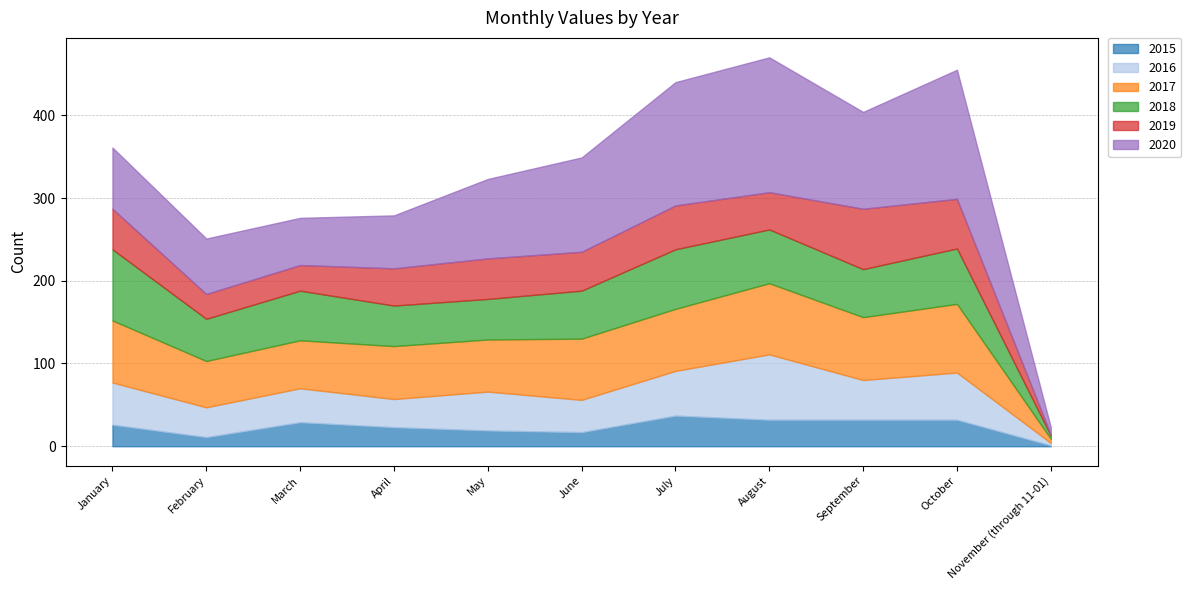

At February, list the series in order from largest to smallest.

2020, 2017, 2018, 2016, 2019, 2015